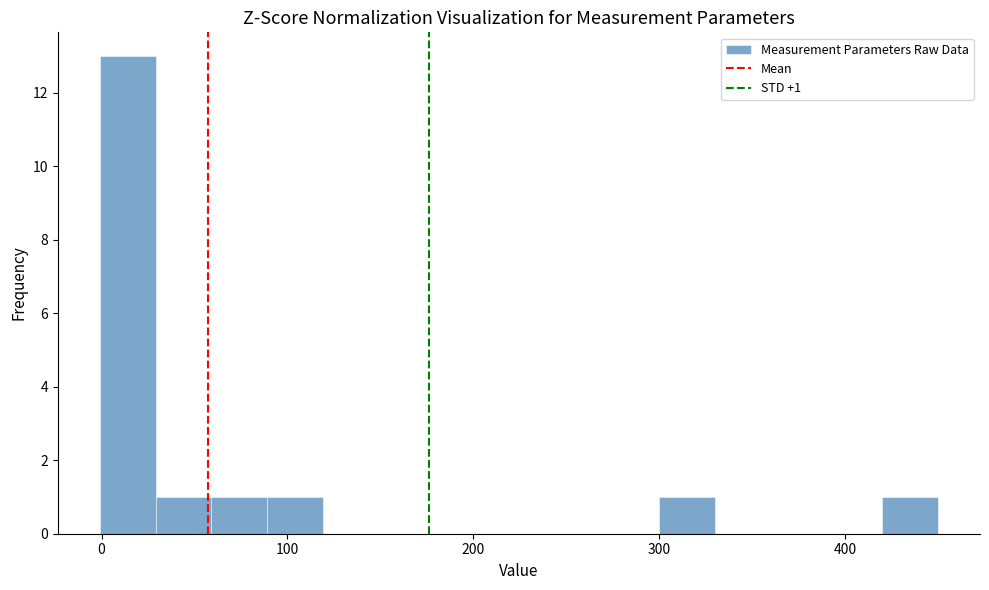

Around what value on the x-axis is the tallest bar? Give the approximate position of its centre, as read against the axis.

10